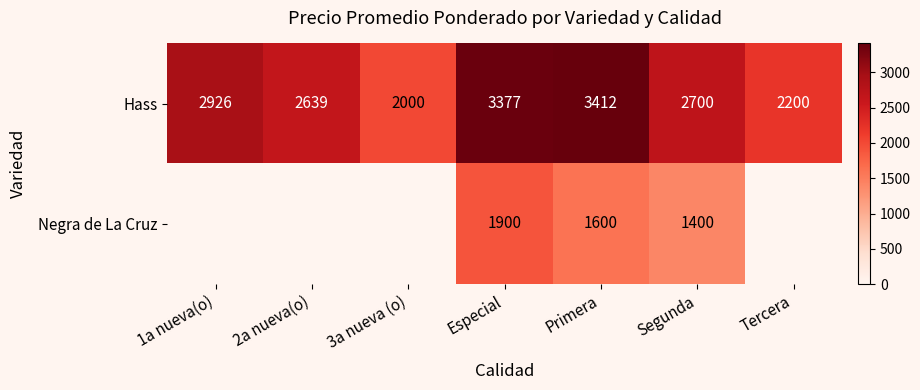

How many series are shown in this chart?

2